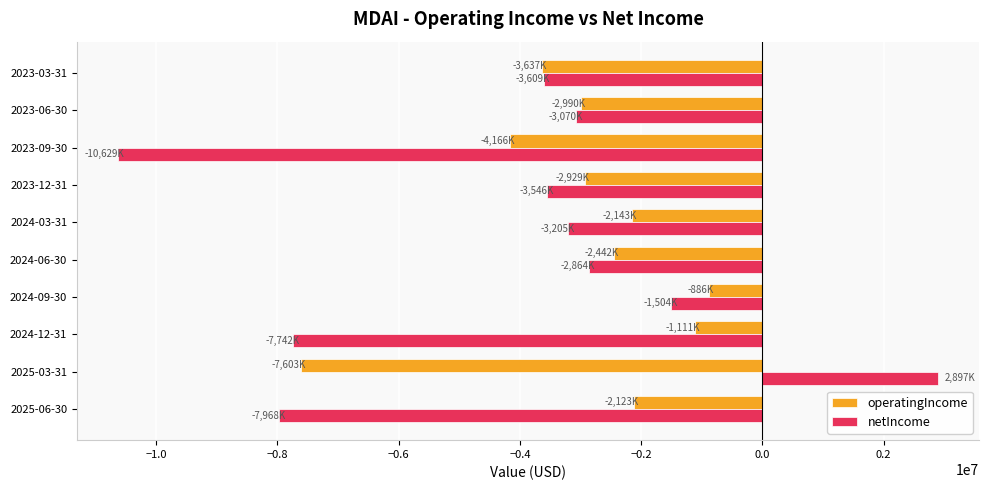

The value of netIncome at 2024-06-30 is -1273053. True or false?

False